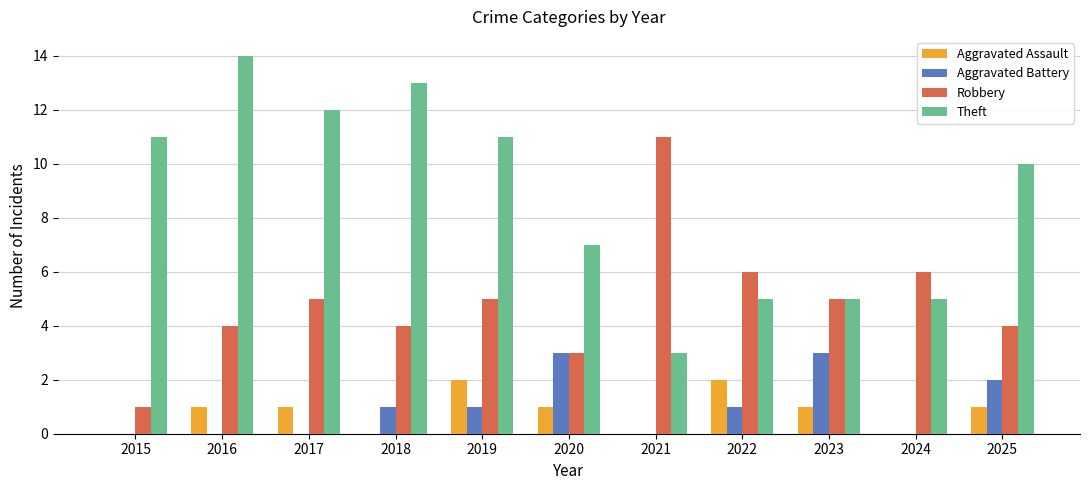

What is the average value of the Aggravated Assault series?

1